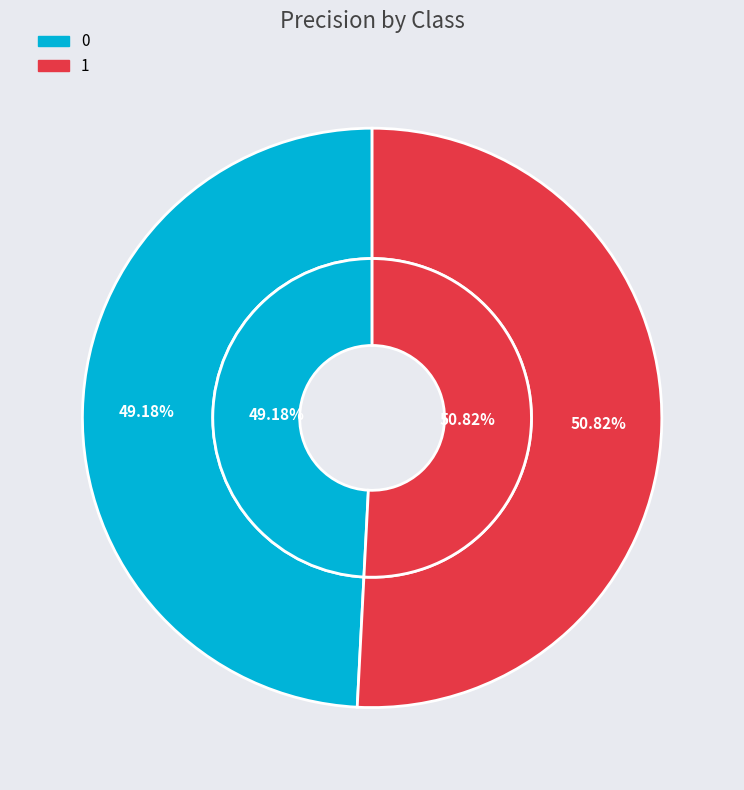

What is the majority slice?

1